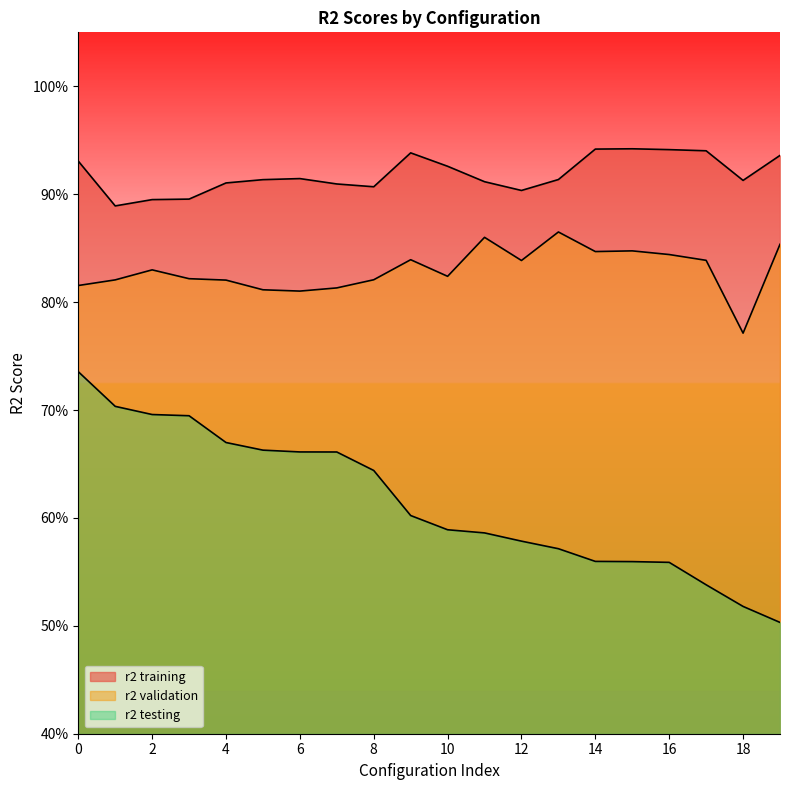

What is the sum of the r2 testing values at 14 and 8?

1.2